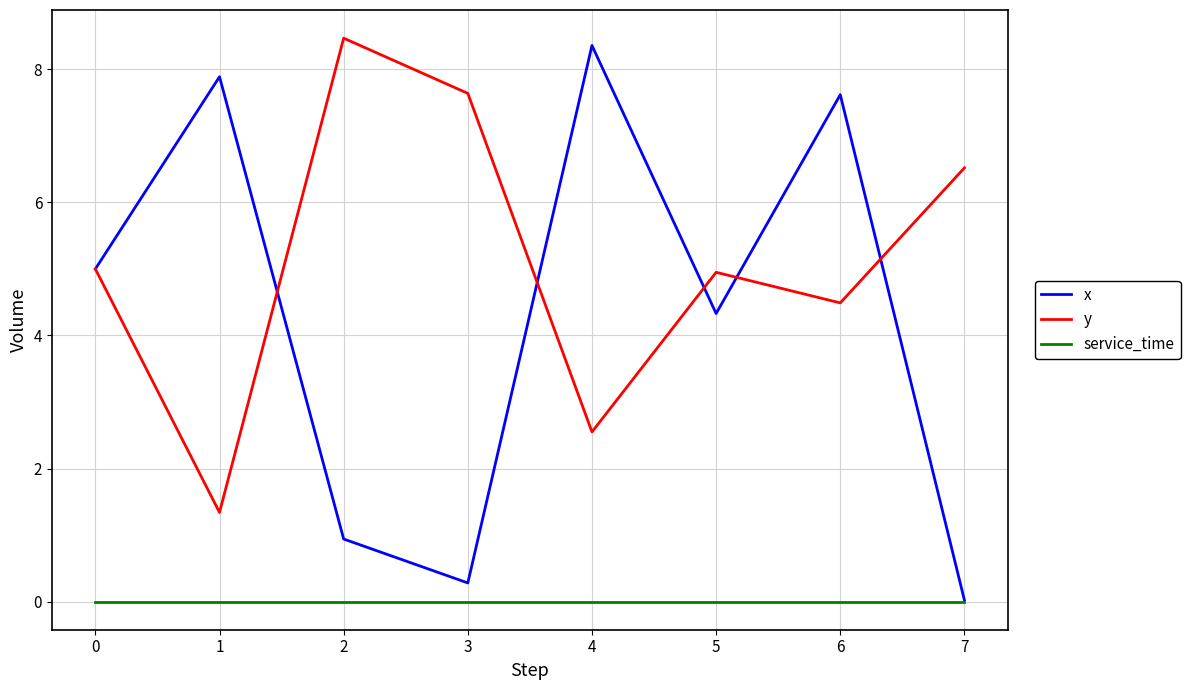

What is the greatest value displayed?

8.5